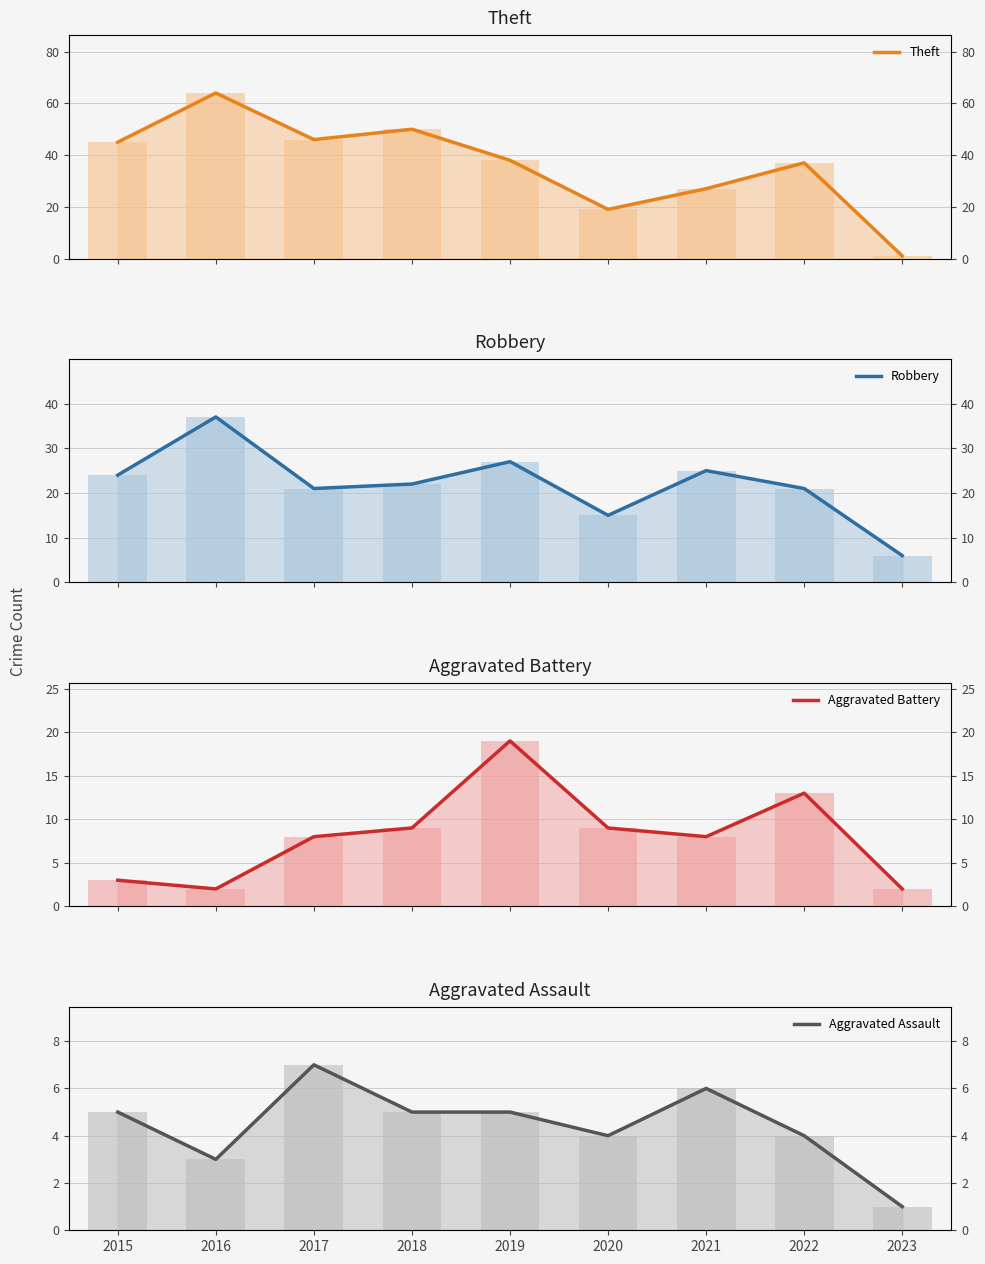

Reading right to left, what are all the values shown in this chart?

Theft: 1	37	27	19	38	50	46	64	45
Robbery: 6	21	25	15	27	22	21	37	24
Aggravated Battery: 2	13	8	9	19	9	8	2	3
Aggravated Assault: 1	4	6	4	5	5	7	3	5